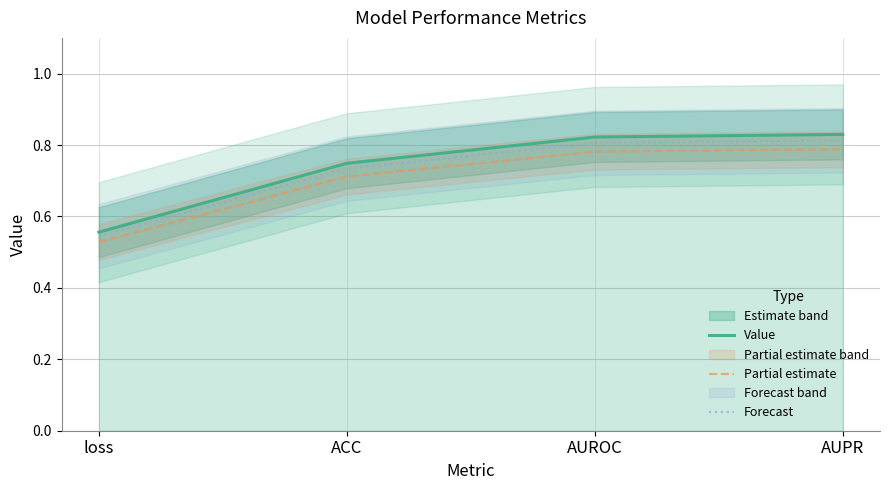

True or false: Forecast has a value of 0.5 at loss.

True